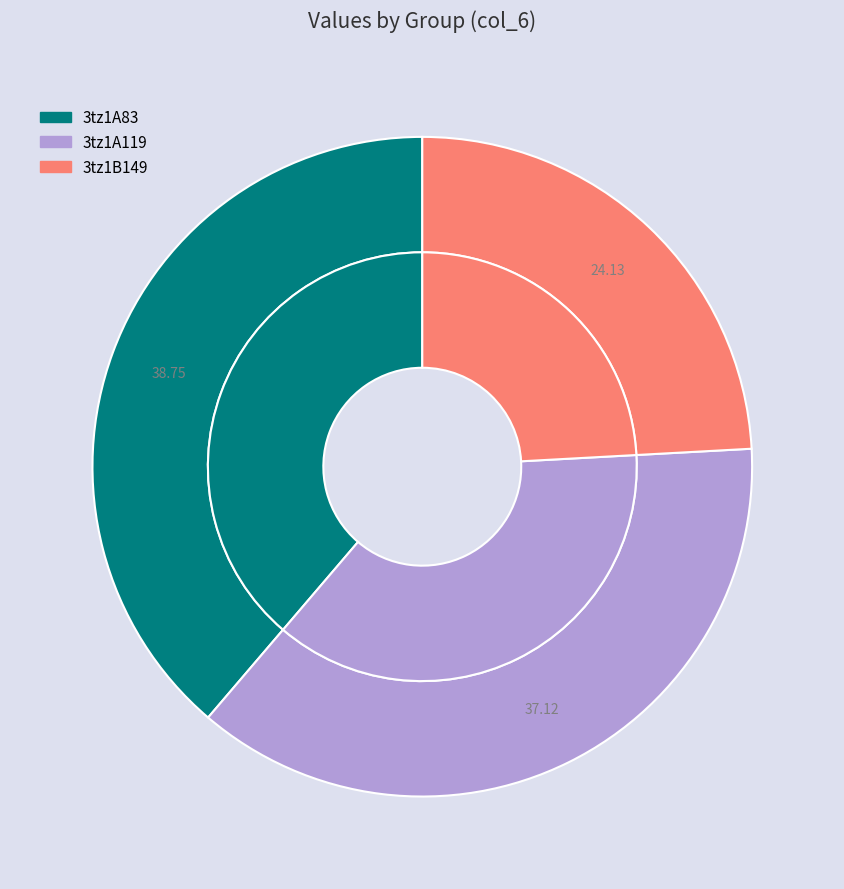

Is there any slice that represents more than half of the pie?

No